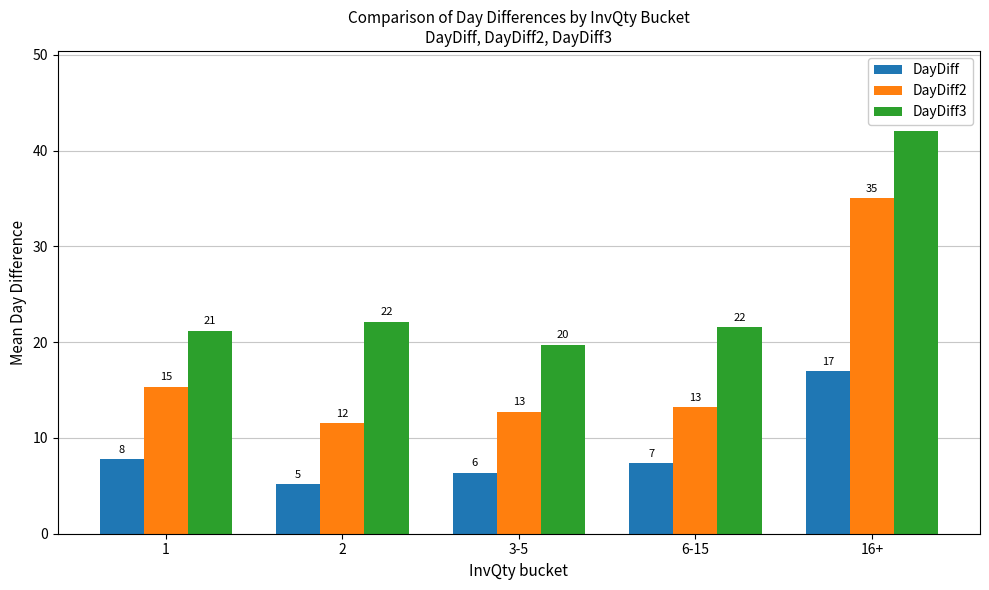

Where is DayDiff nearest to the value 11?

1